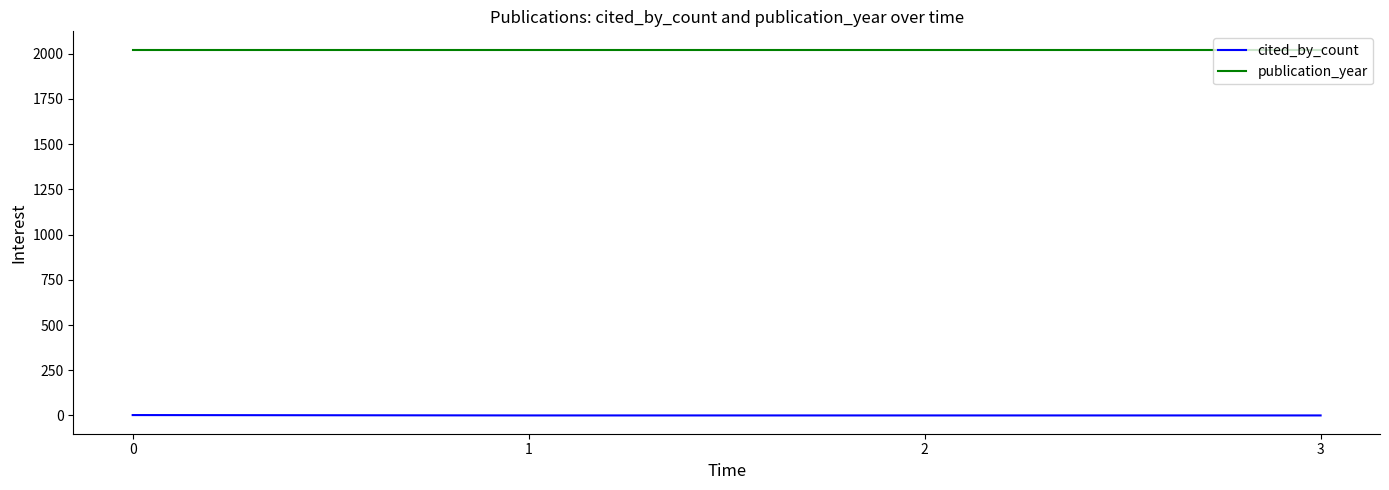

What is the maximum value shown in the chart?

2023